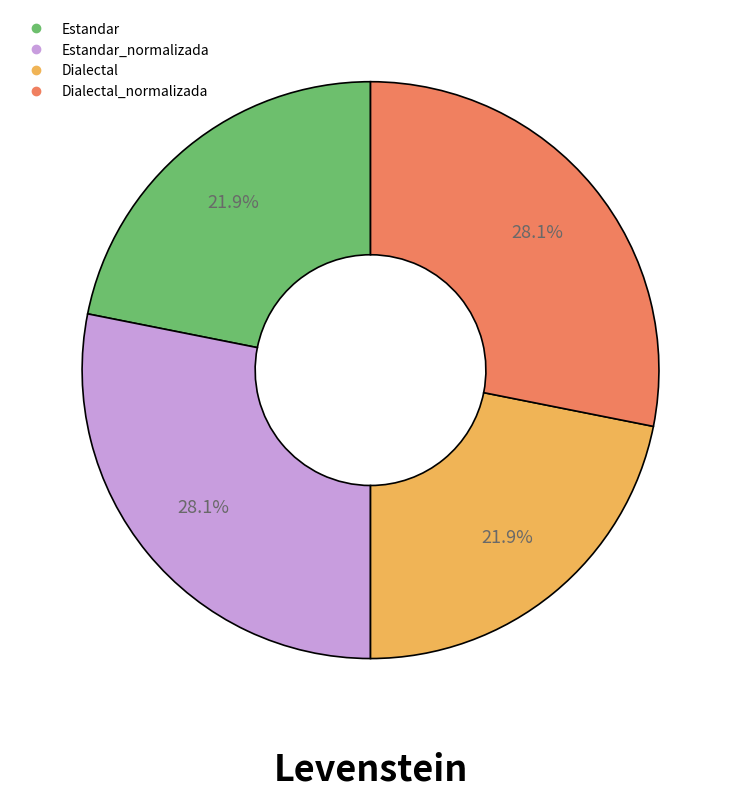

Does any single category account for the majority?

No